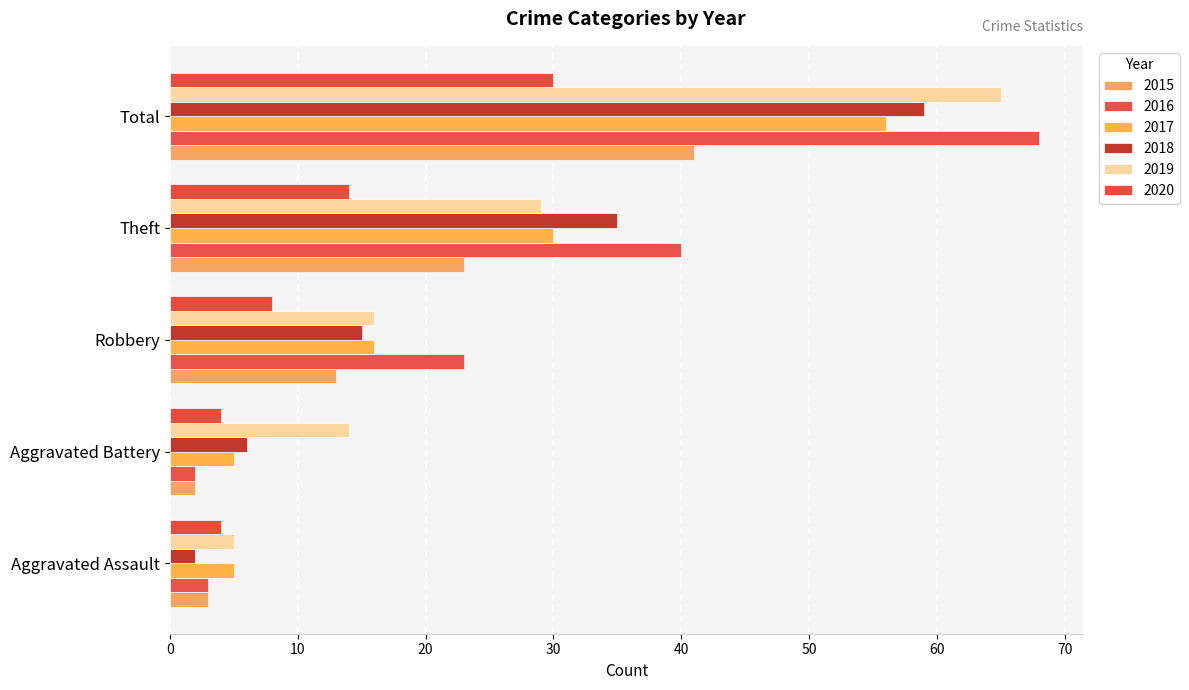

What is the spread (max minus min) of values at Aggravated Assault?

3